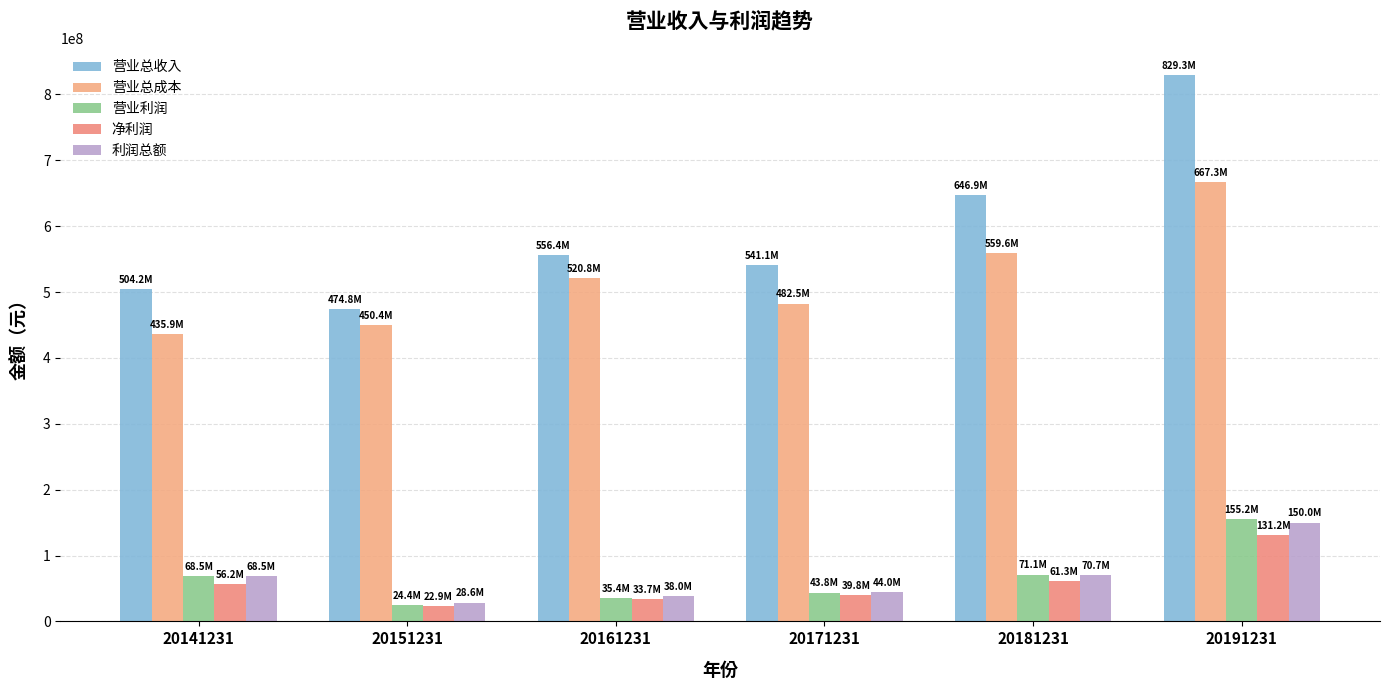

Reading left to right, list all the values displayed in this chart.

营业总收入: 20141231=504160051.2	20151231=474773502.6	20161231=556449683.3	20171231=541058359.7	20181231=646920378.9	20191231=829342937.2
营业总成本: 20141231=435934725.1	20151231=450391463.5	20161231=520755349.8	20171231=482482695.0	20181231=559555550.5	20191231=667323357.1
营业利润: 20141231=68450430.2	20151231=24382039.1	20161231=35448451.1	20171231=43837161.2	20181231=71131559.5	20191231=155246394.2
净利润: 20141231=56214316.4	20151231=22897687.9	20161231=33685972.0	20171231=39828380.5	20181231=61295416.9	20191231=131162825.0
利润总额: 20141231=68505145.2	20151231=28575641.3	20161231=37964645.9	20171231=44005595.0	20181231=70697229.3	20191231=149997576.8